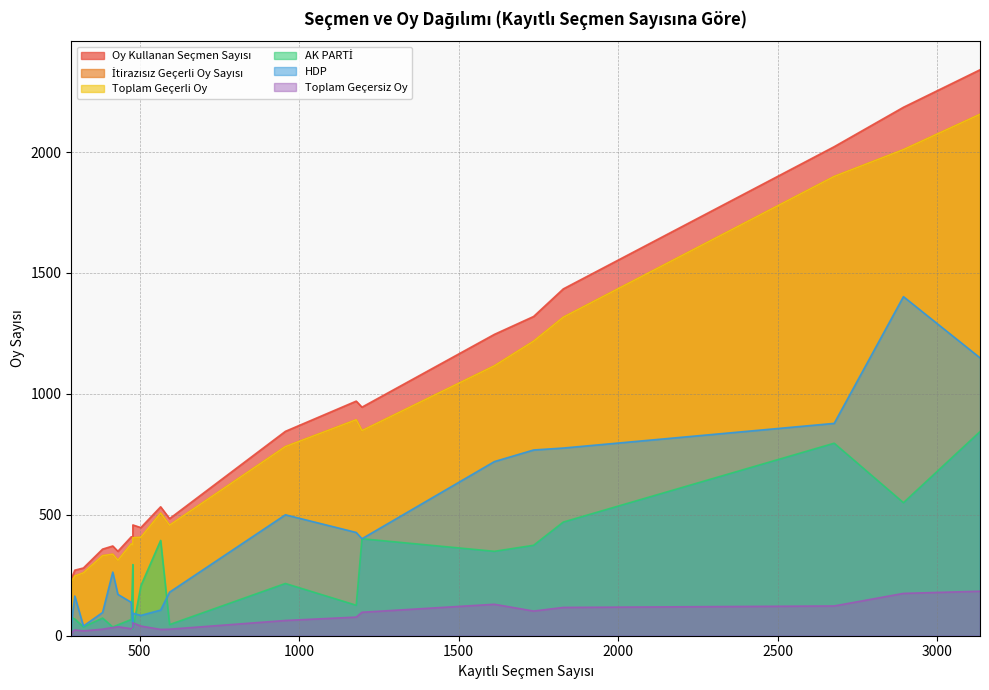

What is the difference between the maximum and second lowest values in the Oy Kullanan Seçmen Sayısı series?

2069